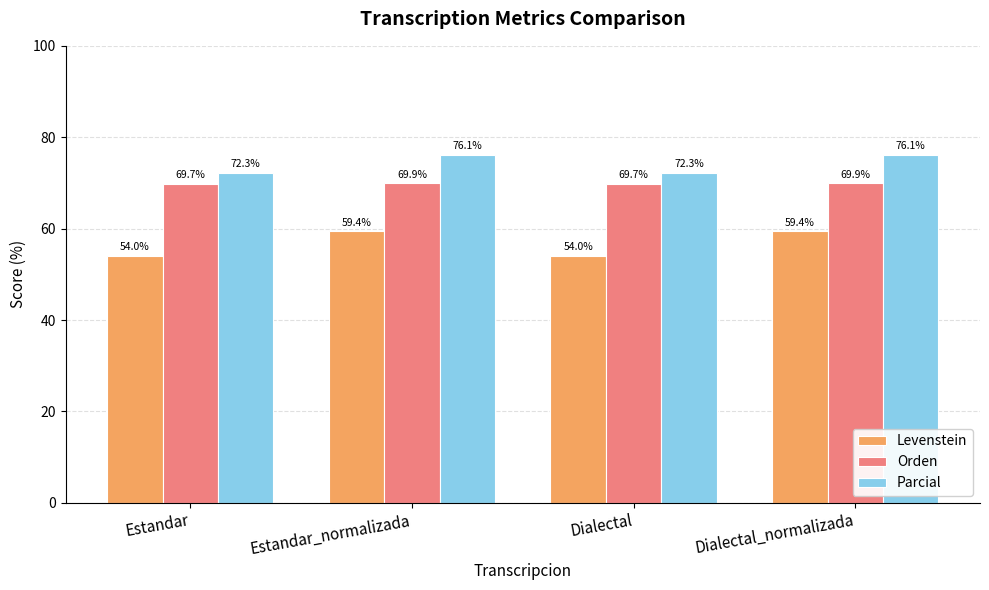

What position from the right is Dialectal_normalizada?

1